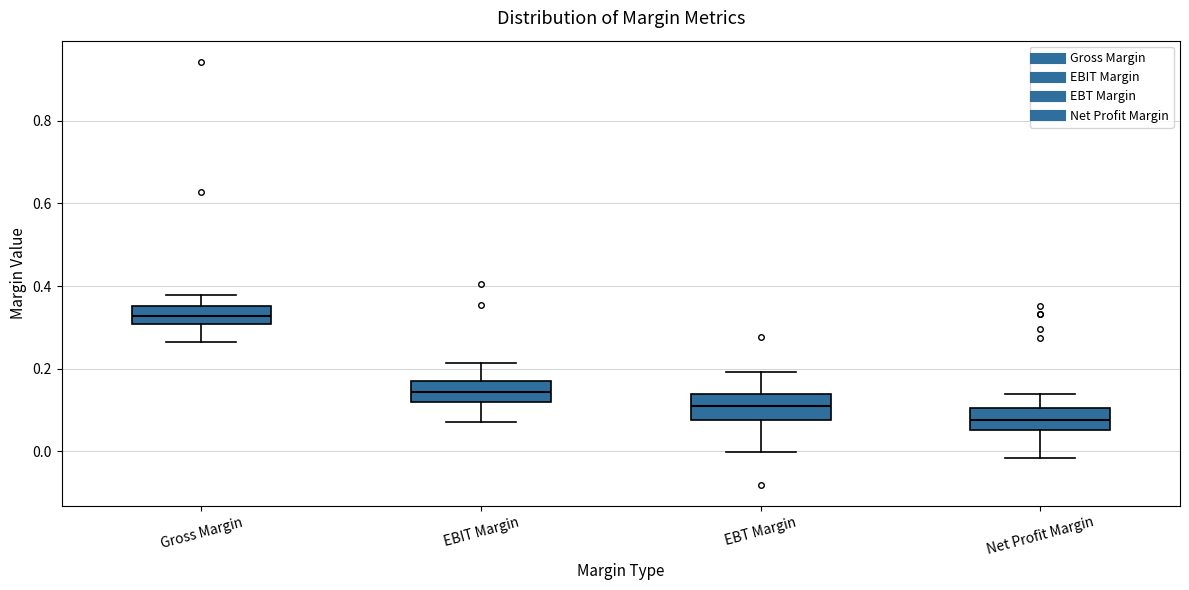

Which box's median line is the lowest?

Net Profit Margin